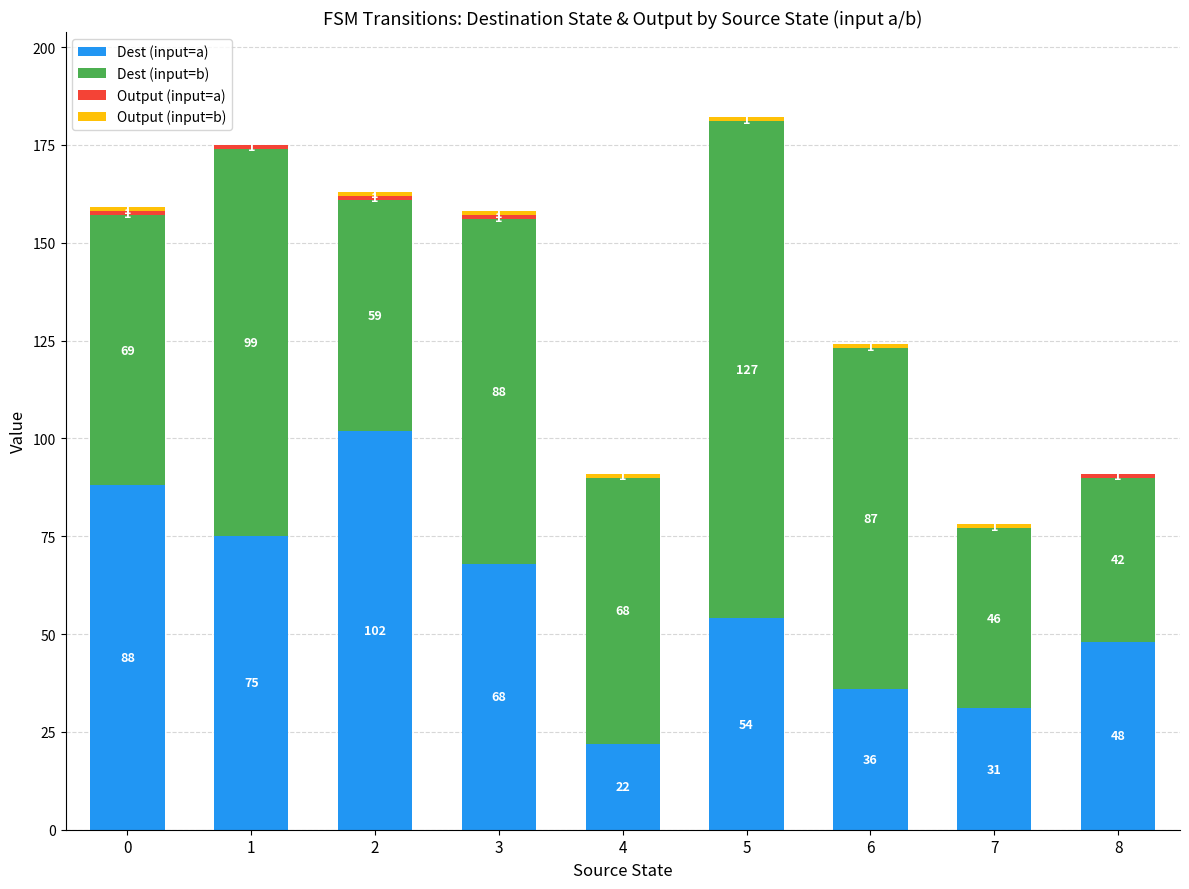

Are the bars horizontal?

No